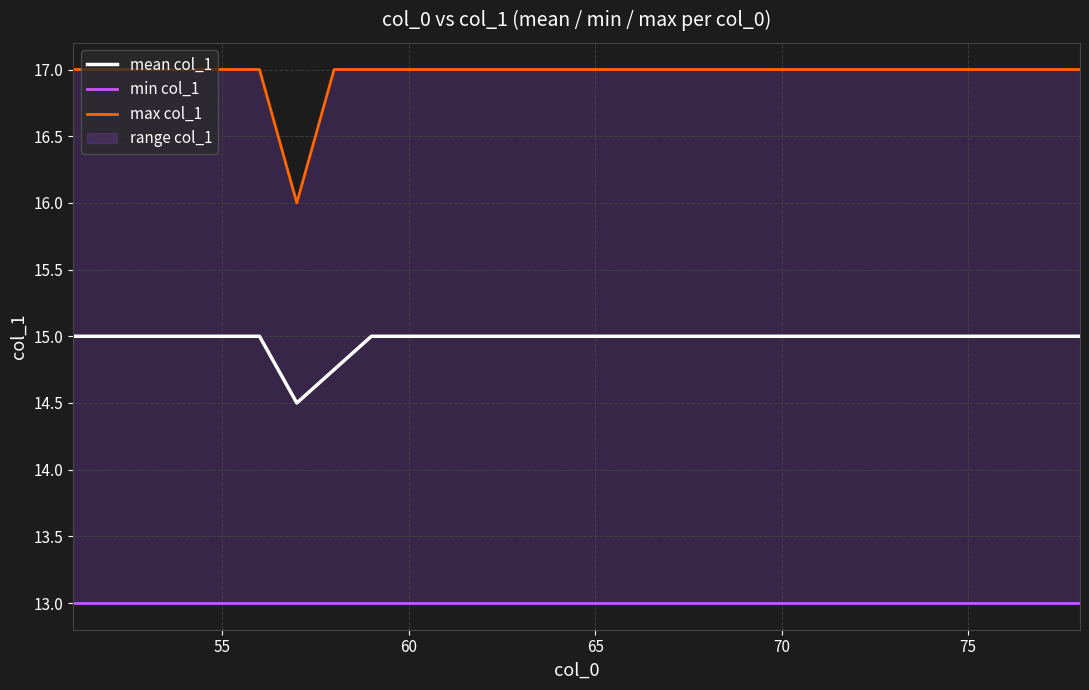

What is the maximum value for mean col_1?

15.0